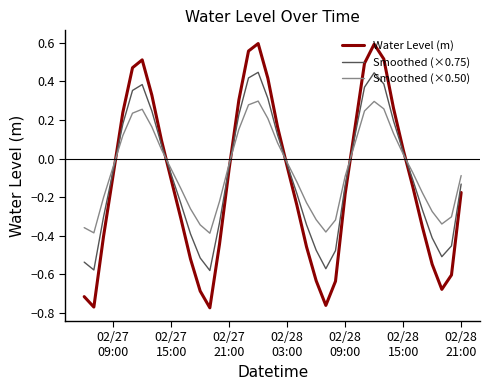

Rank the series by their maximum value, from highest to lowest.

Water Level (m), Smoothed (×0.75), Smoothed (×0.50)